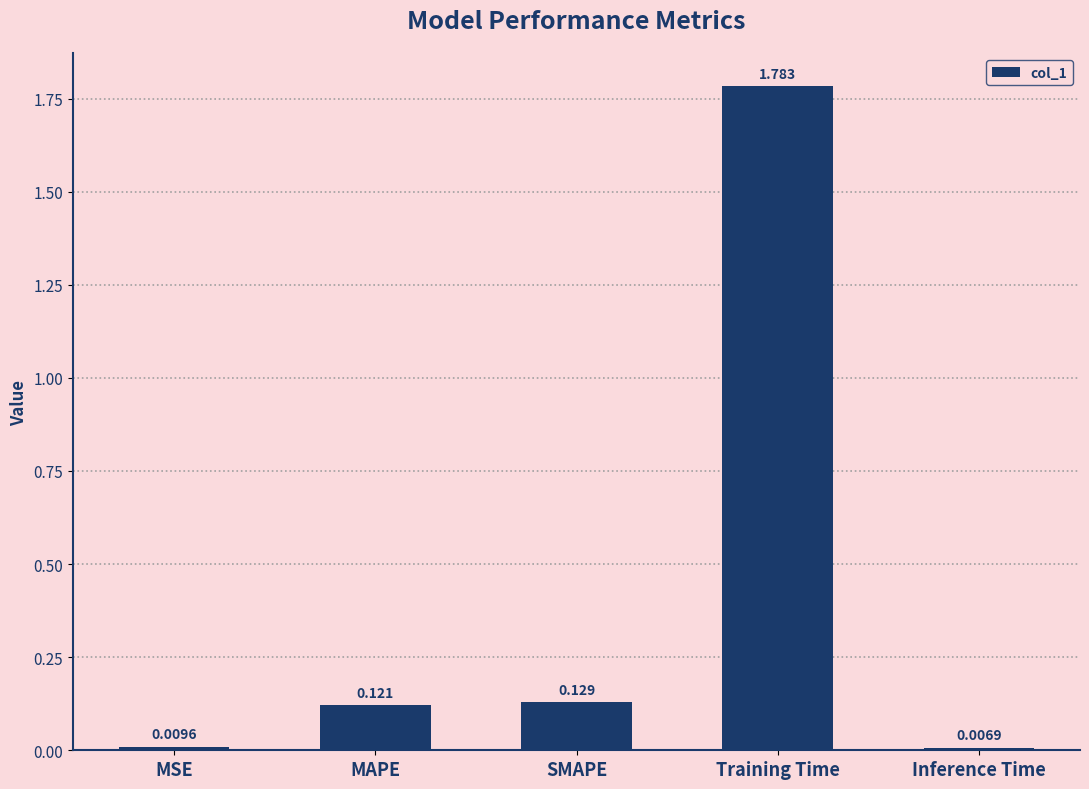

Rank the categories by value from highest to lowest.

Training Time, SMAPE, MAPE, MSE, Inference Time